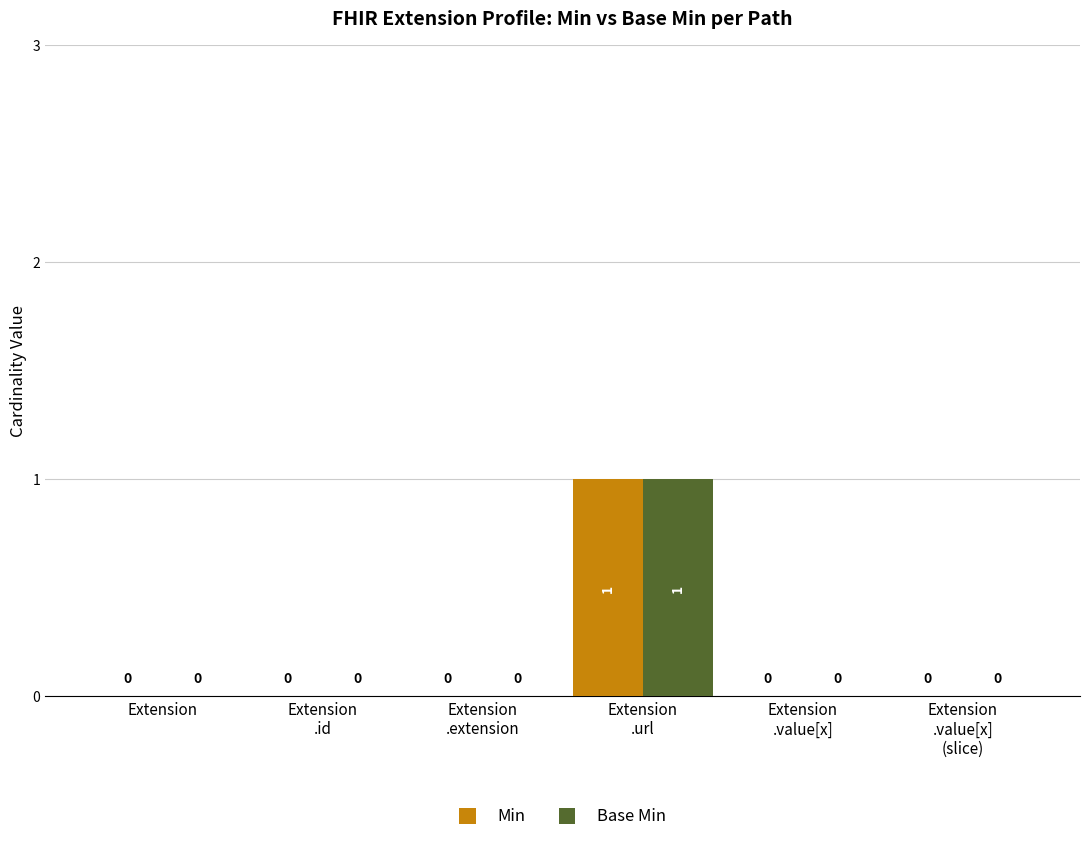

True or false: Min has a value of 0 at Extension.

True